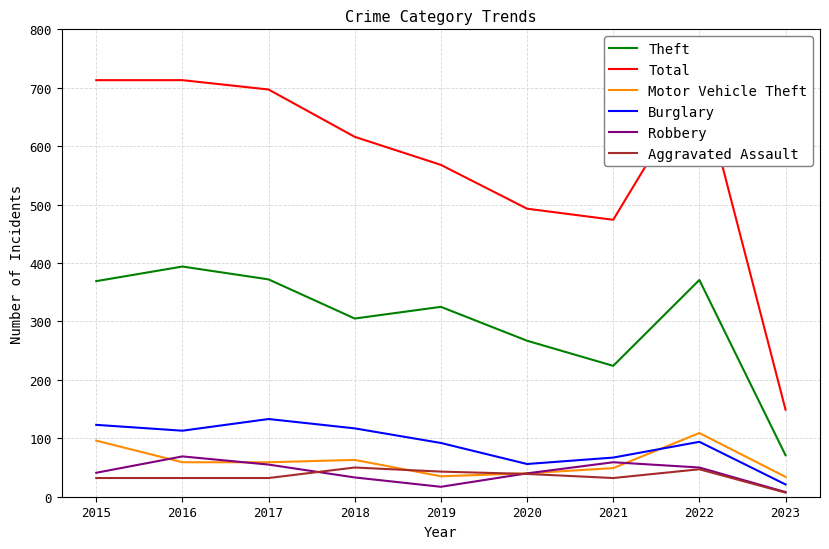

Is the value of Robbery at 2018 greater than the value of Motor Vehicle Theft at 2022?

No